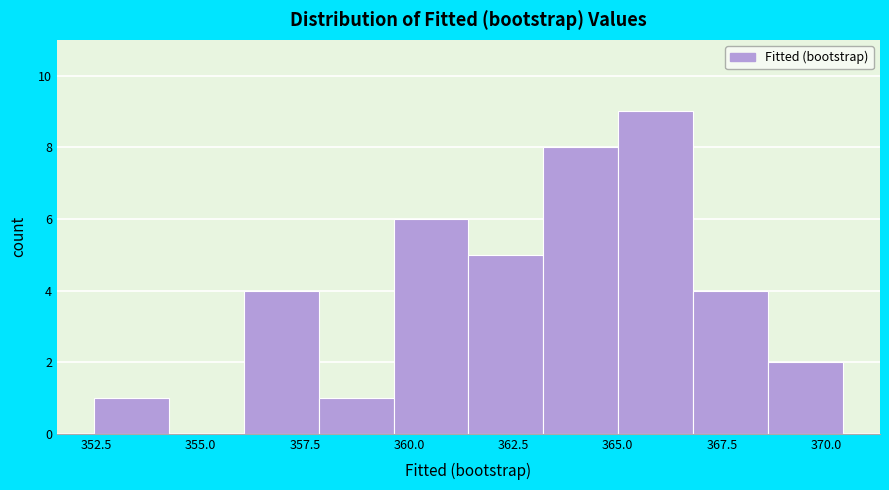

Around what value on the x-axis is the tallest bar? Give the approximate position of its centre, as read against the axis.

366.0